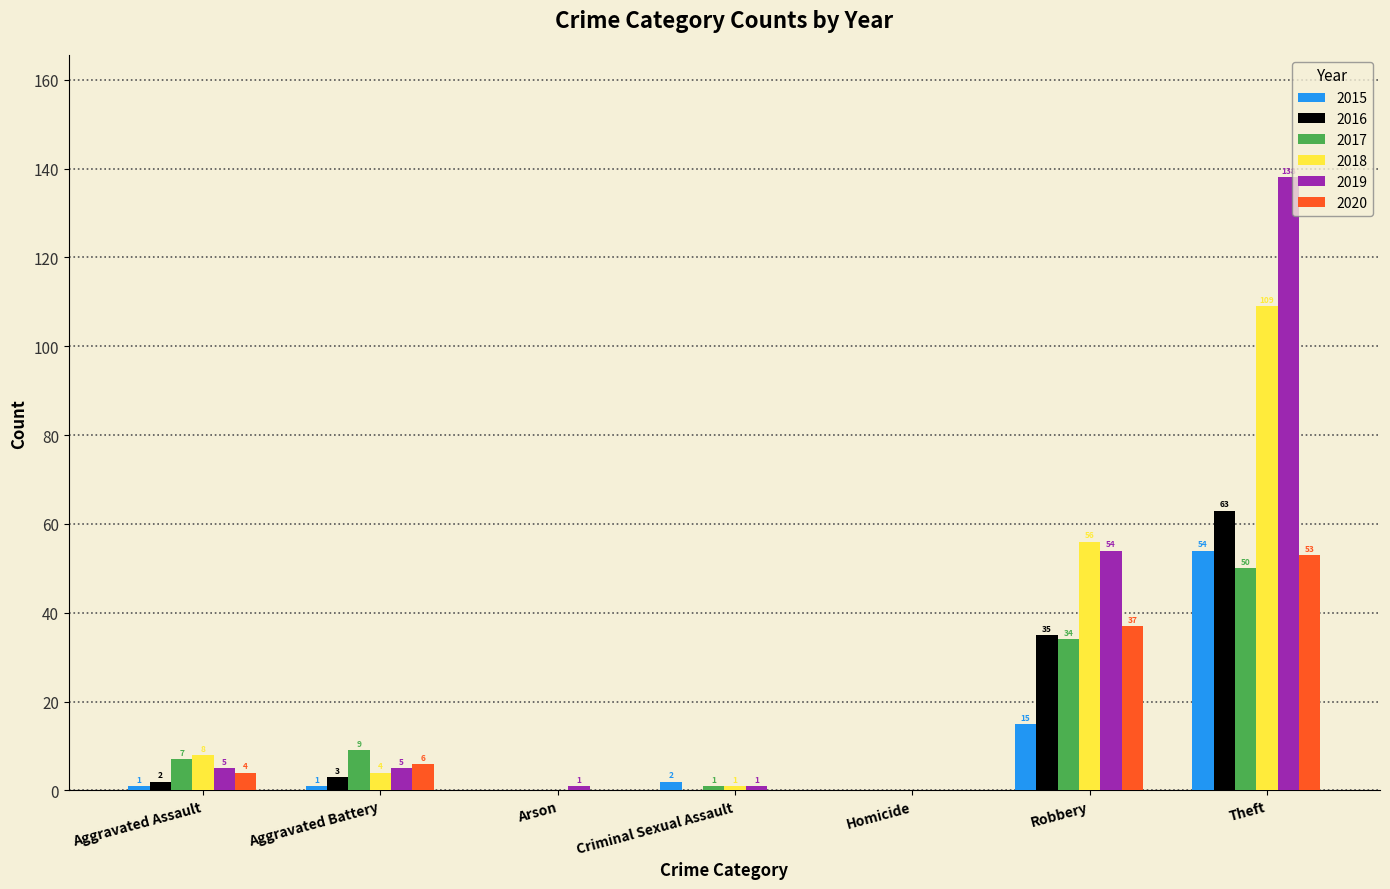

At which category is the sum across all series the highest?

Theft